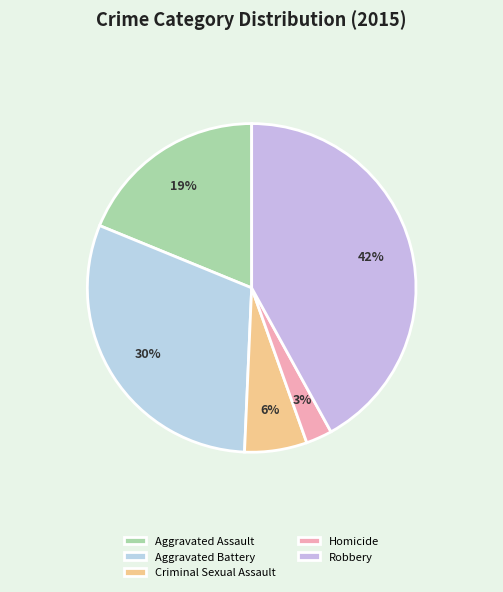

Does Homicide account for over 50% of the chart?

No